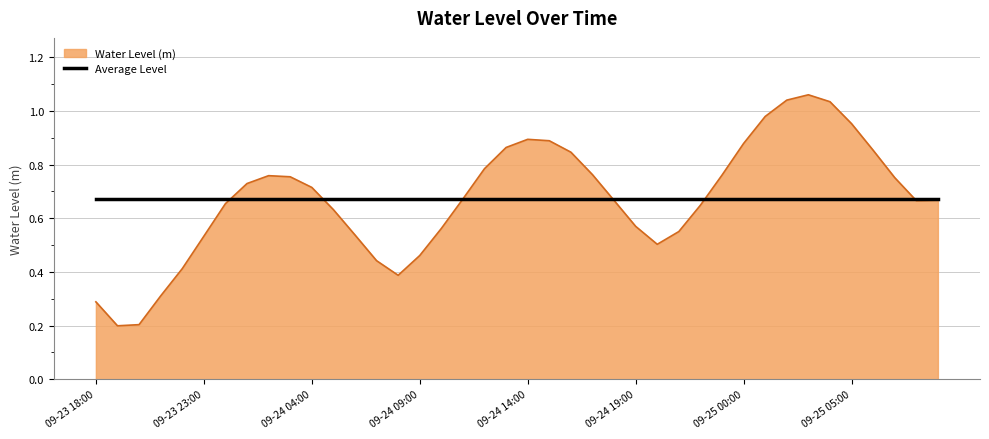

Reading left to right, transcribe all the data shown in this chart.

0.3	0.2	0.2	0.3	0.4	0.5	0.7	0.7	0.8	0.8	0.7	0.6	0.5	0.4	0.4	0.5	0.6	0.7	0.8	0.9	0.9	0.9	0.8	0.8	0.7	0.6	0.5	0.6	0.6	0.8	0.9	1.0	1.0	1.1	1.0	1.0	0.9	0.8	0.7	0.7